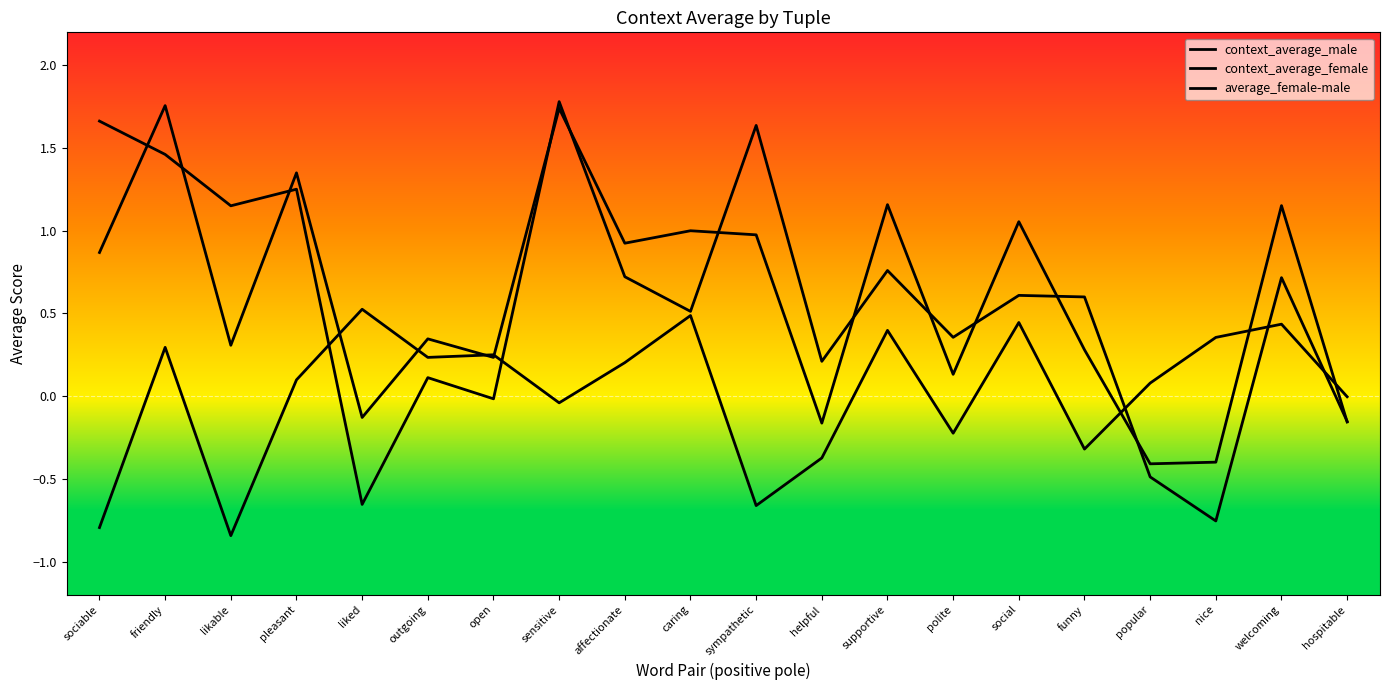

What is the label of the 11th point from the right?

caring